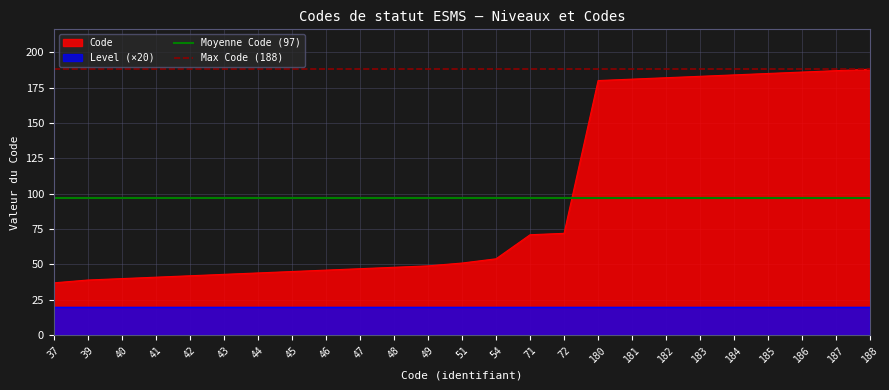

How many series are shown in this chart?

2